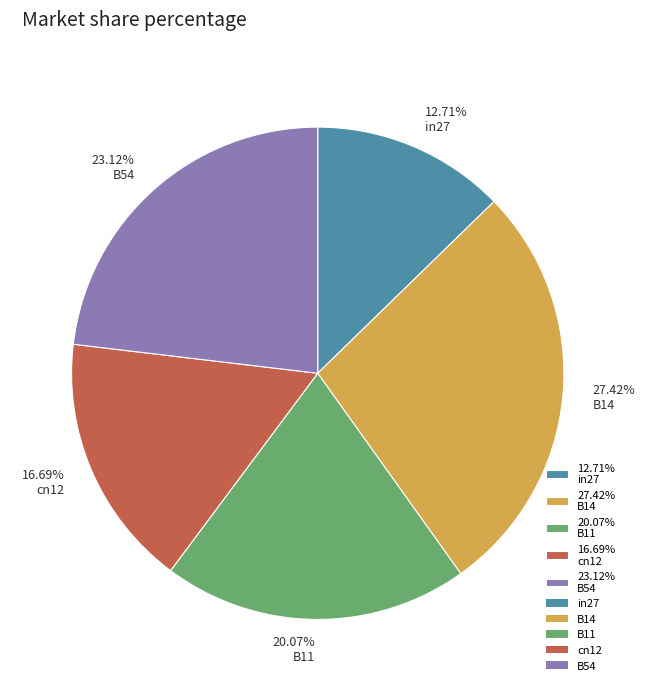

Between 27.42% B14 and 12.71% in27, which is larger?

27.42% B14